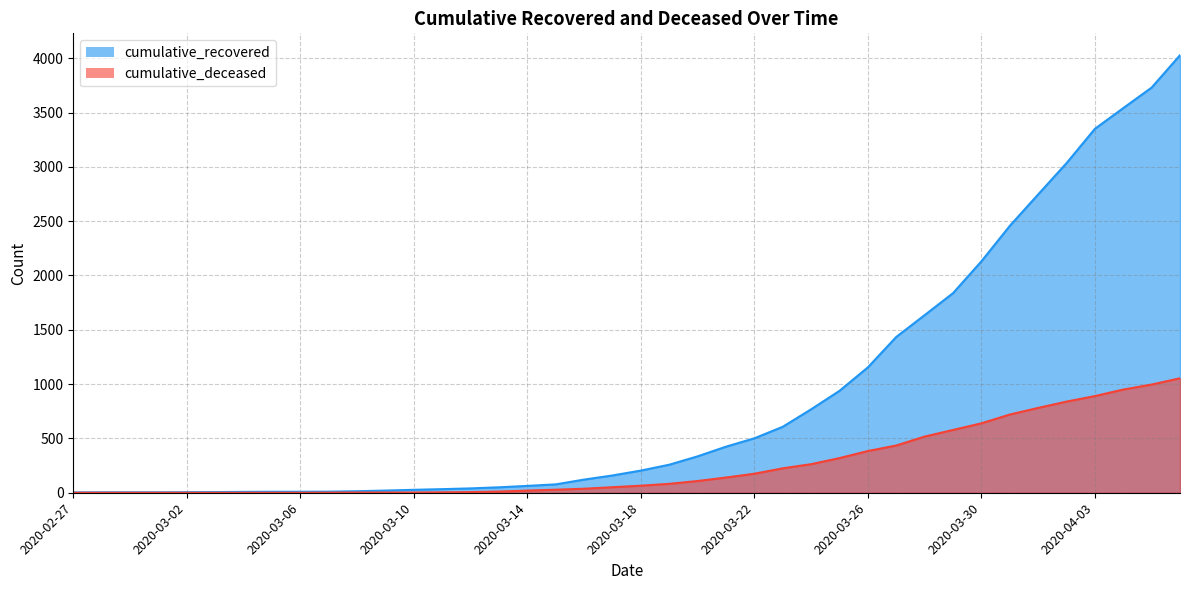

Reading right to left, what are all the values shown in this chart?

cumulative_recovered: 4028	3730	3541	3350	3034	2746	2456	2130	1837	1635	1434	1154	938	768	607	501	424	335	258	204	159	121	77	63	50	40	33	27	20	14	10	9	9	8	6	5	4	4	4	3
cumulative_deceased: 1054	996	950	890	839	781	720	639	578	517	435	384	319	263	225	175	140	108	82	65	51	37	28	20	11	6	4	2	2	2	1	0	0	0	0	0	0	0	0	0